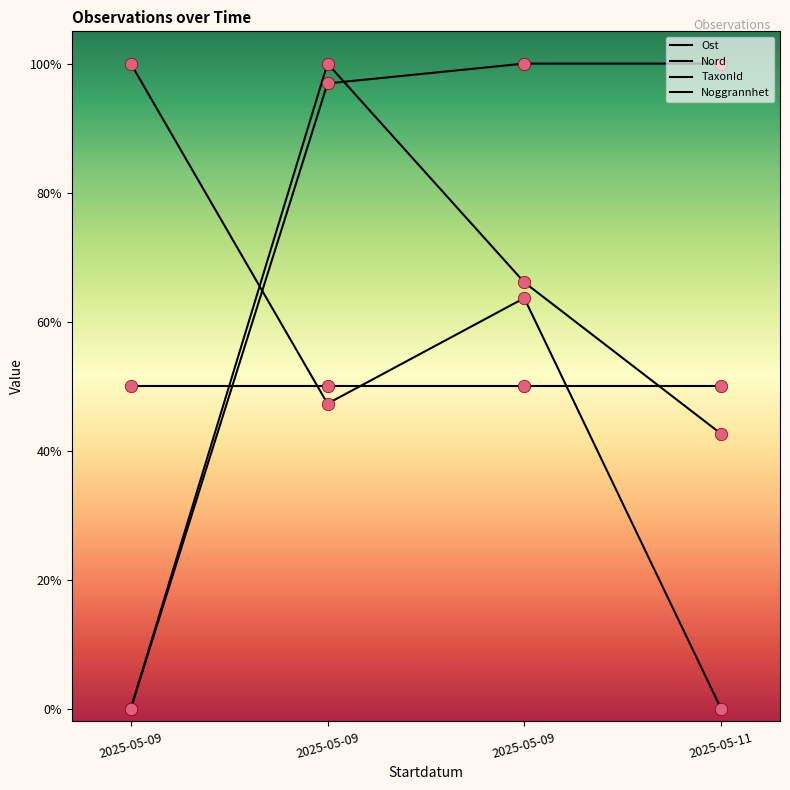

Does the chart have visible grid lines?

No